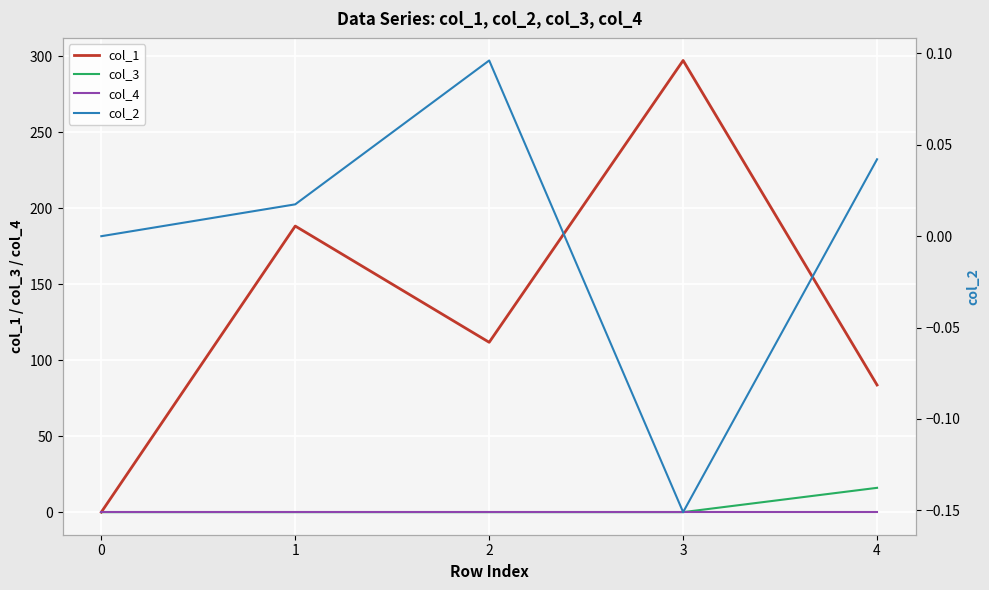

Is this an area chart (filled region under the line)?

No